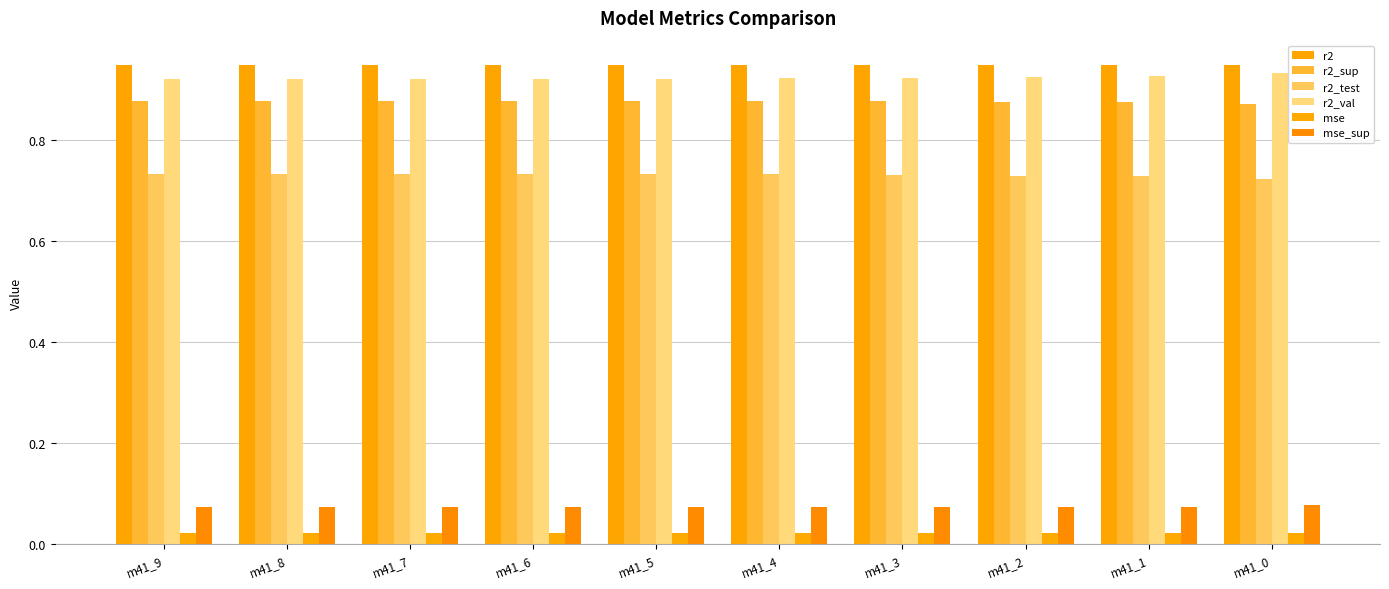

What is the sum of the r2_sup values at m41_5 and m41_0?

1.7